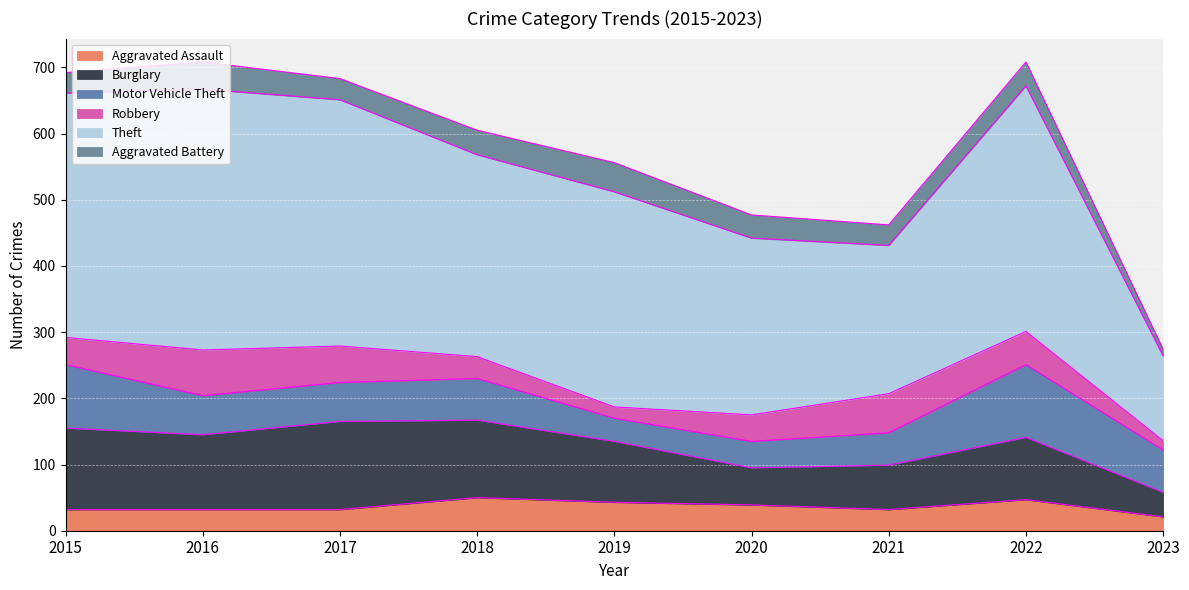

Rank the series by their maximum value, from highest to lowest.

Theft, Burglary, Motor Vehicle Theft, Robbery, Aggravated Assault, Aggravated Battery